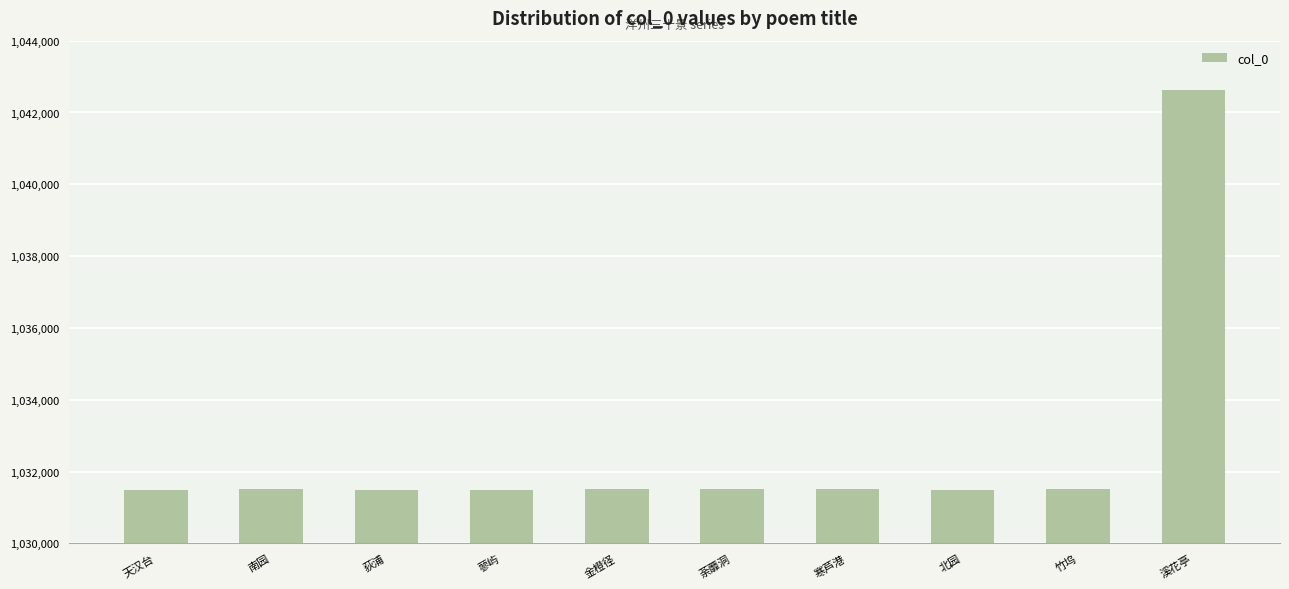

Are the bars horizontal?

No